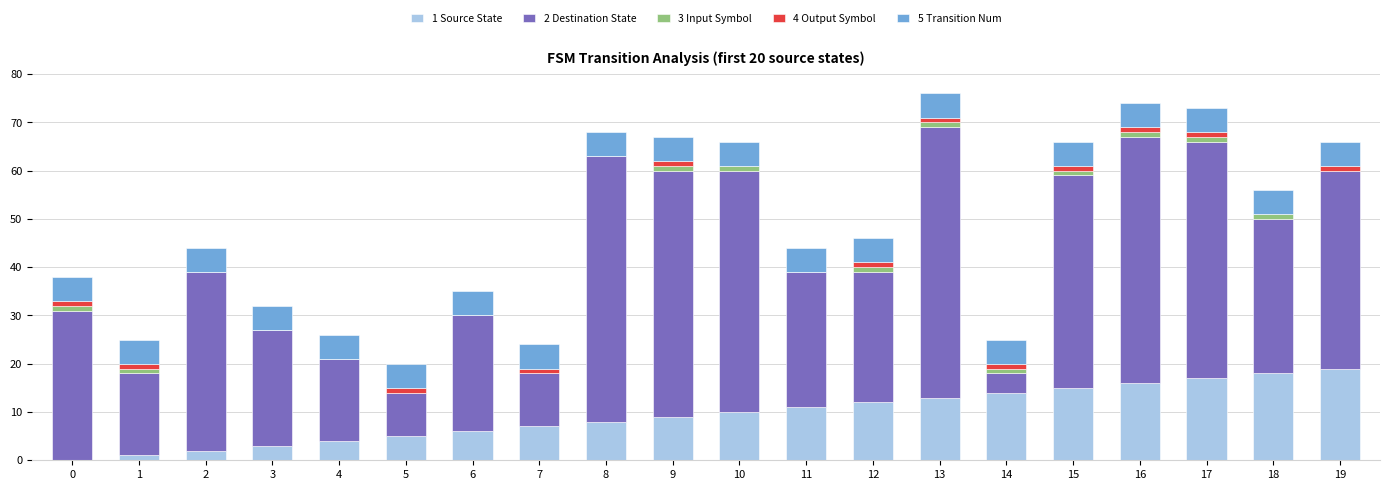

The value of 1 Source State at 3 is 3. True or false?

True